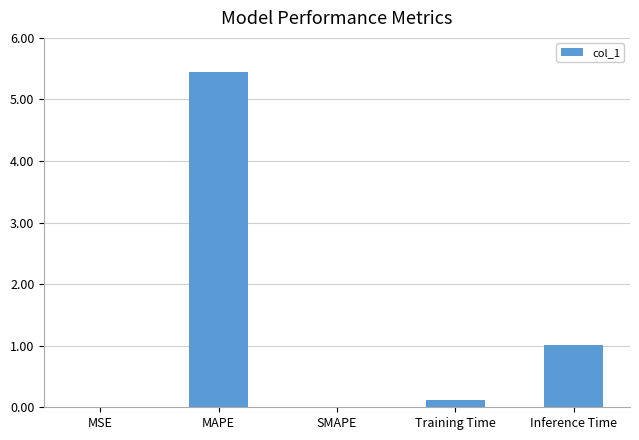

The chart shows a value of 5.4 at MAPE. True or false?

True